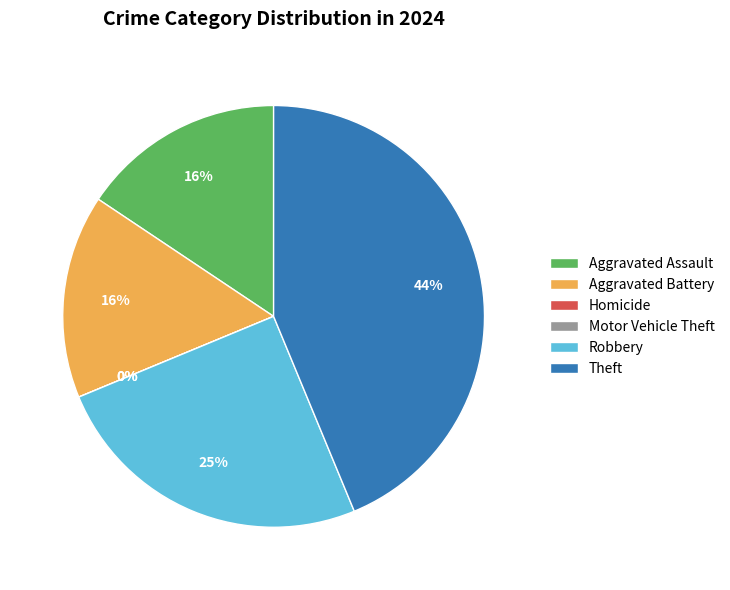

What is the largest slice in the pie chart?

Theft